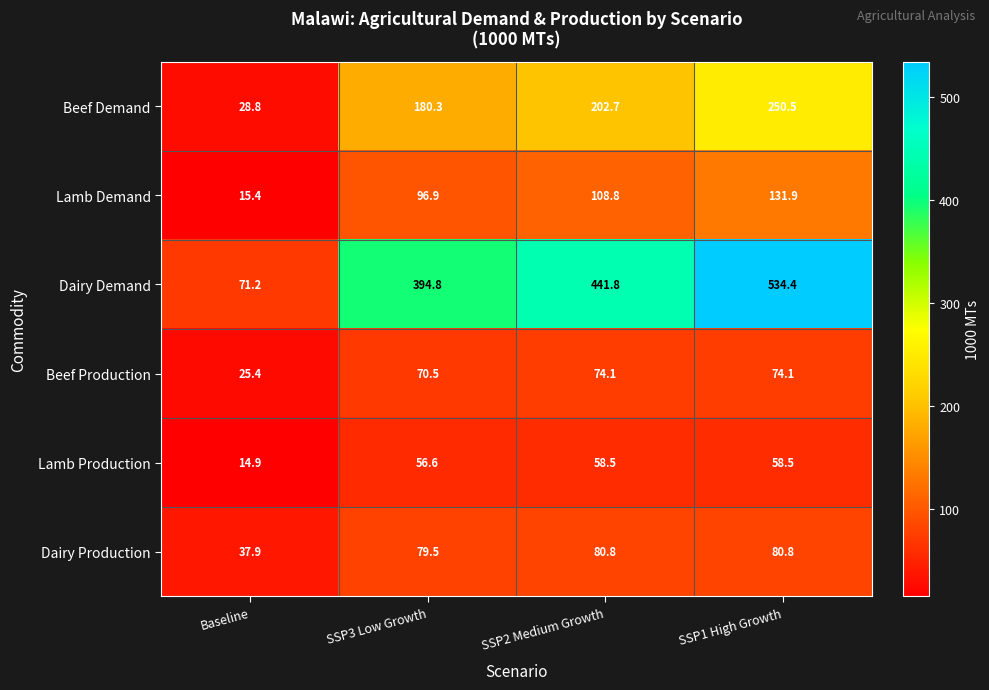

Reading left to right, what are all the values shown in this chart?

Beef Demand: 28.8	180.3	202.7	250.5
Lamb Demand: 15.4	96.9	108.8	131.9
Dairy Demand: 71.2	394.8	441.8	534.4
Beef Production: 25.4	70.5	74.1	74.1
Lamb Production: 14.9	56.6	58.5	58.5
Dairy Production: 37.9	79.5	80.8	80.8